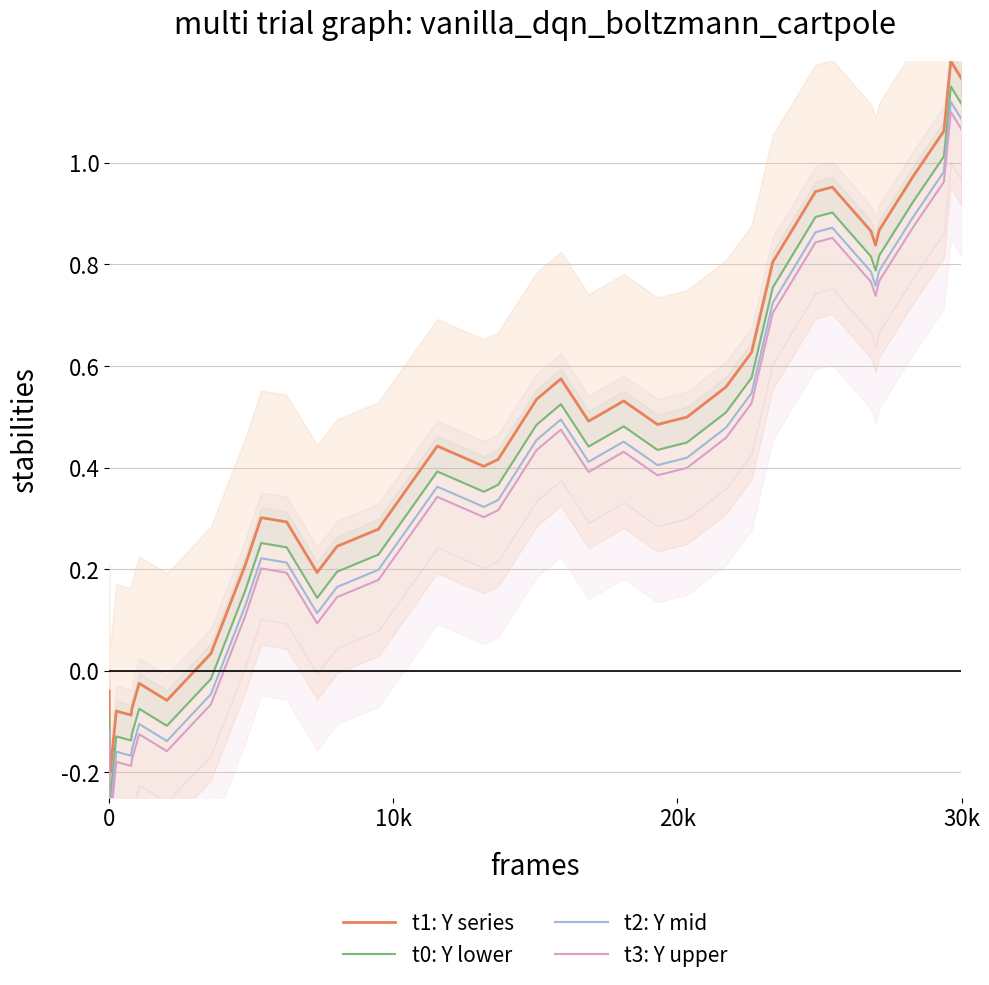

How many data points in t1: Y series are above 0?

32